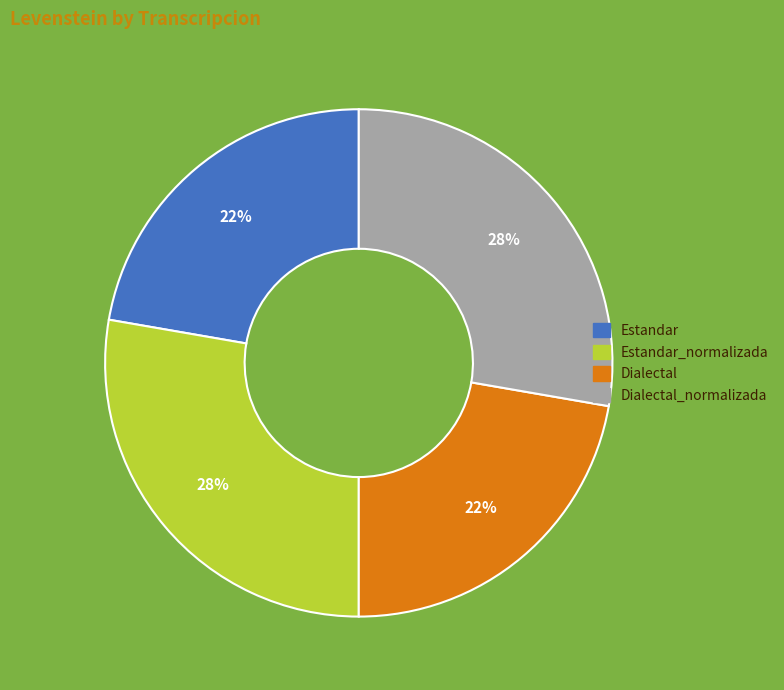

Is there any slice that represents more than half of the pie?

No